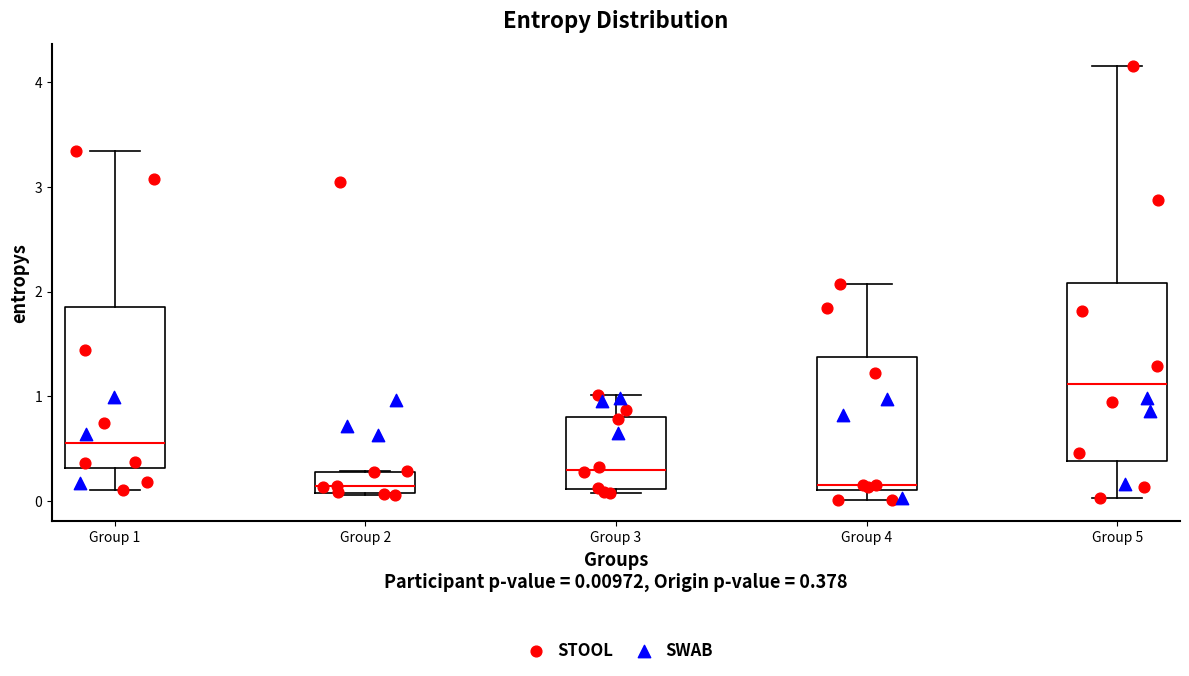

Which box is the tallest, from its lower edge to its upper edge?

Group 5